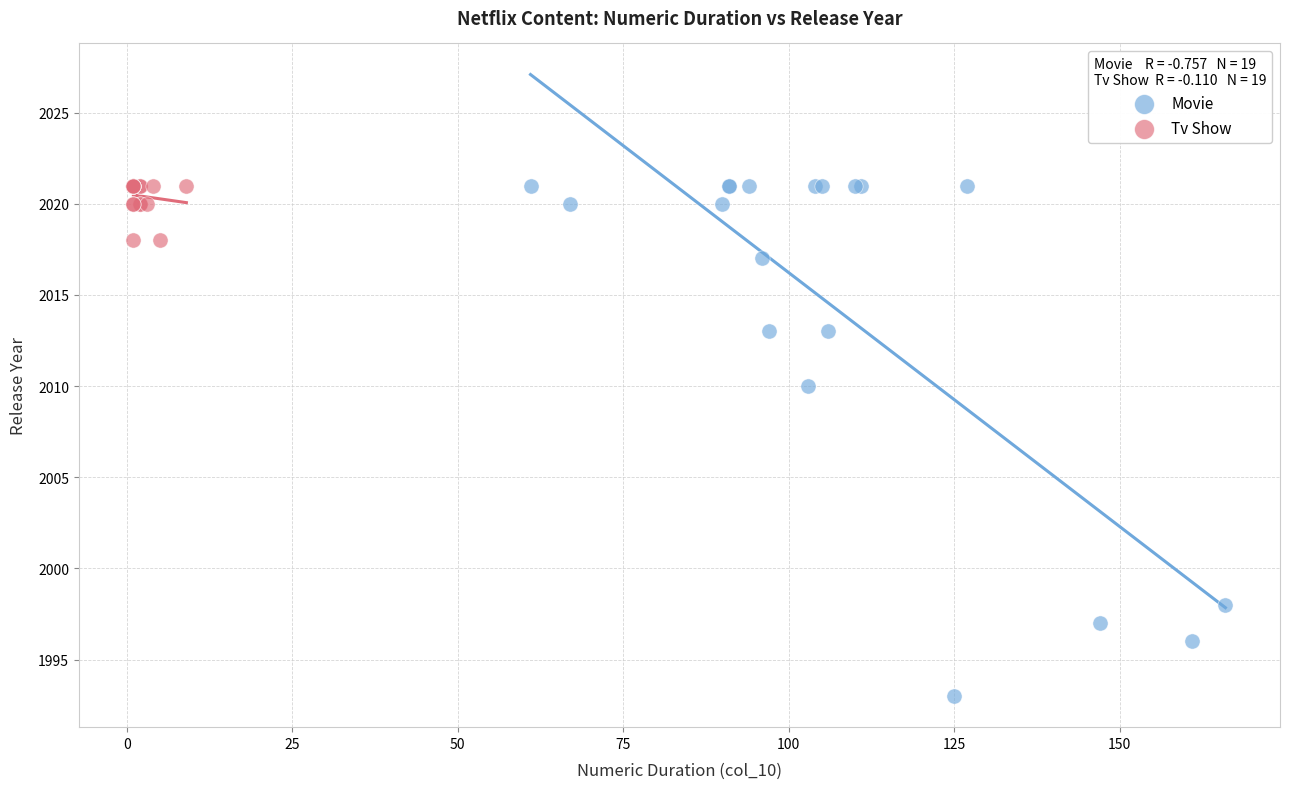

Which series contains the lowest Y value?

Movie